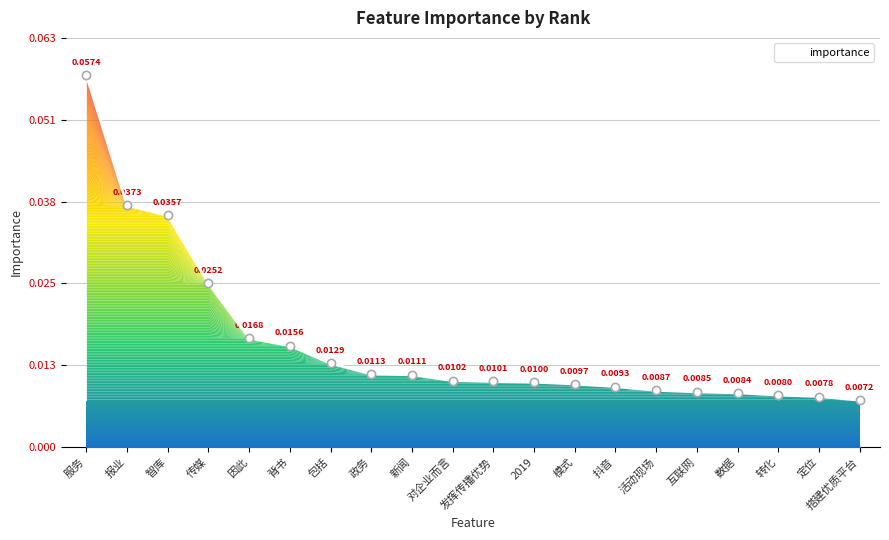

Between 服务 and 数据, which is larger?

服务